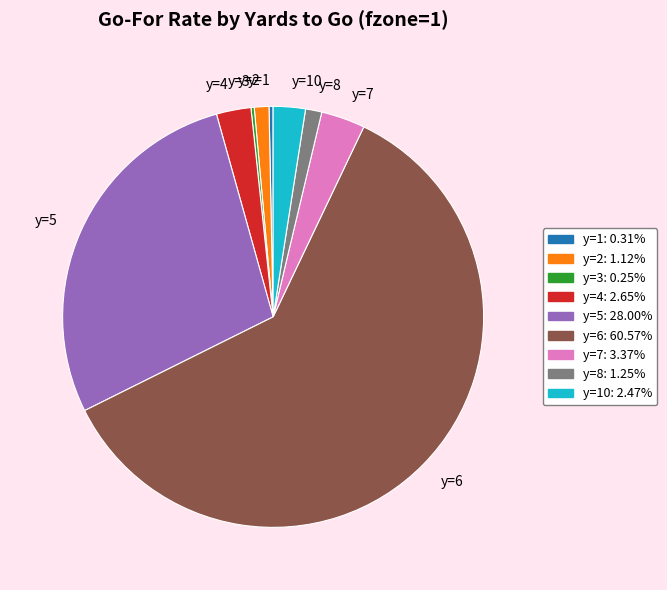

Between y=6 and y=4, which is larger?

y=6